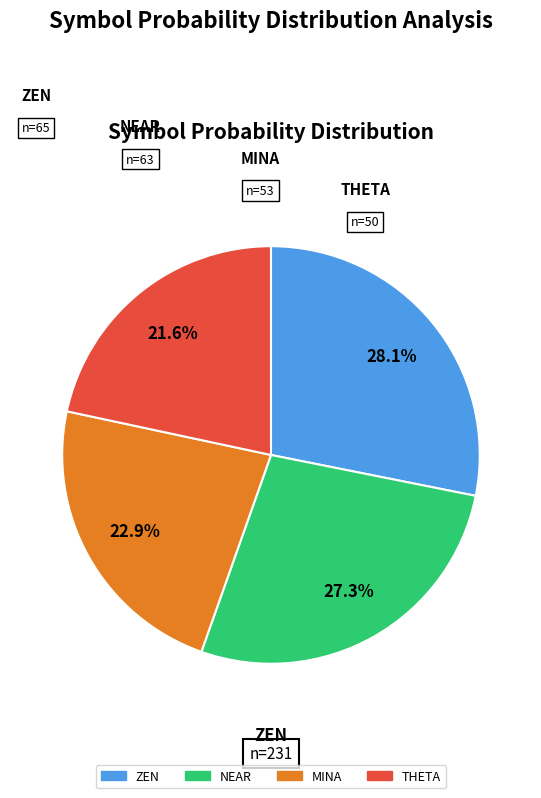

Do MINA and ZEN together represent more than half of the pie?

Yes